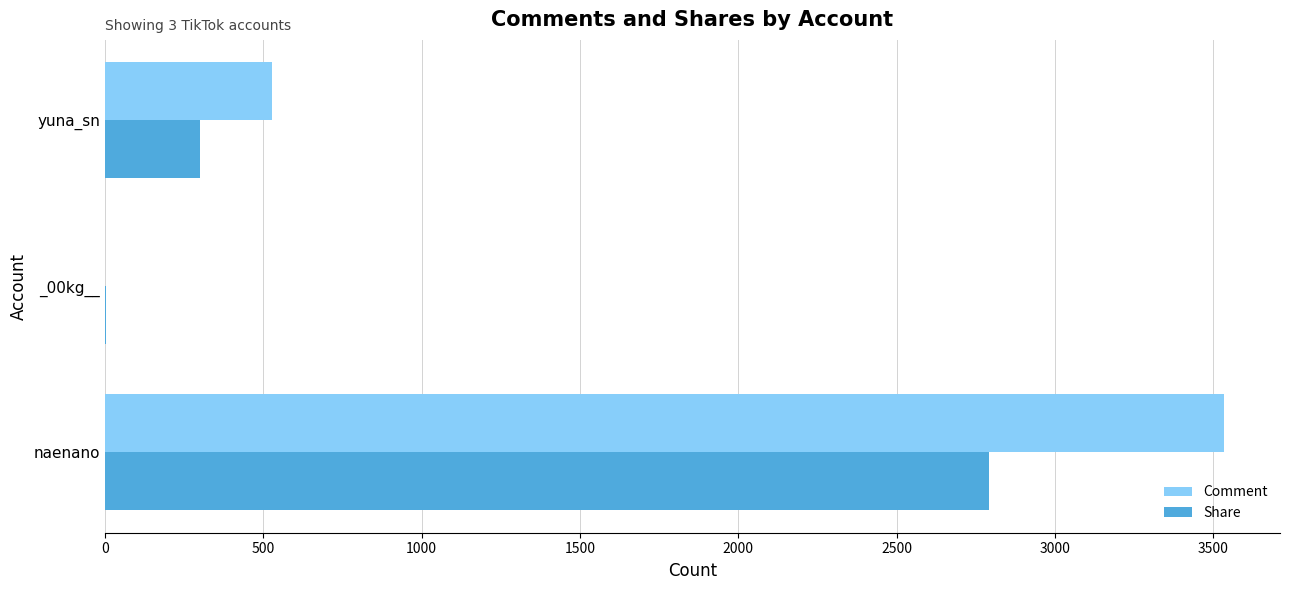

Which series has the largest total across all categories?

Comment